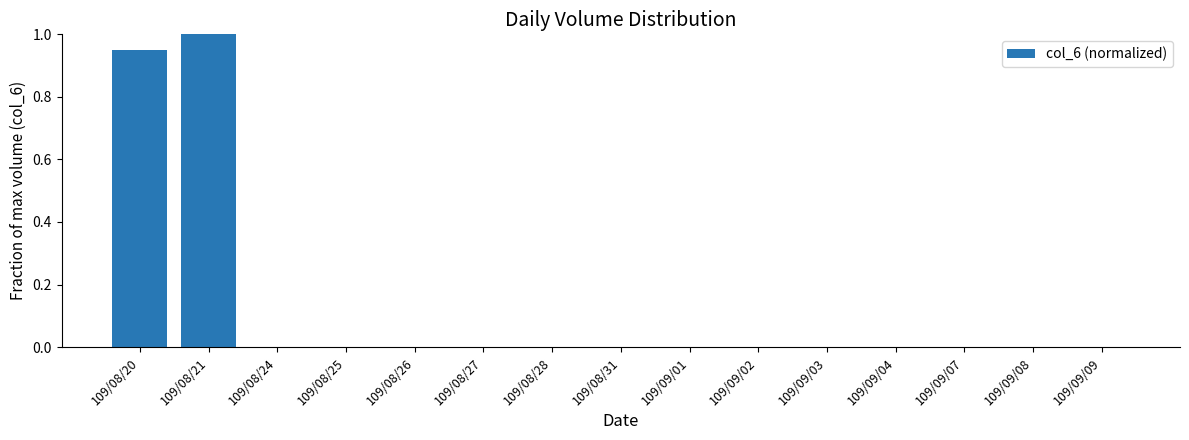

True or false: the data shows 0.0 at 109/08/28.

True